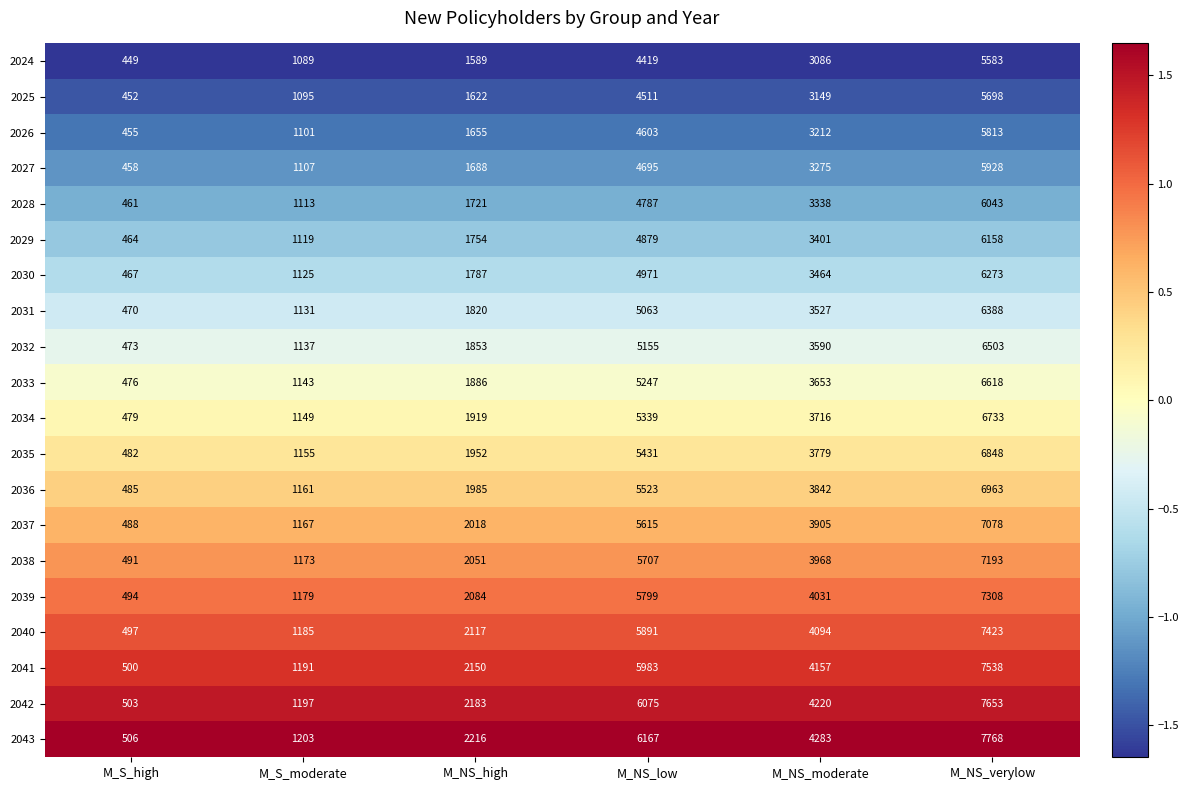

Which category has the lowest value across all series?

M_S_high